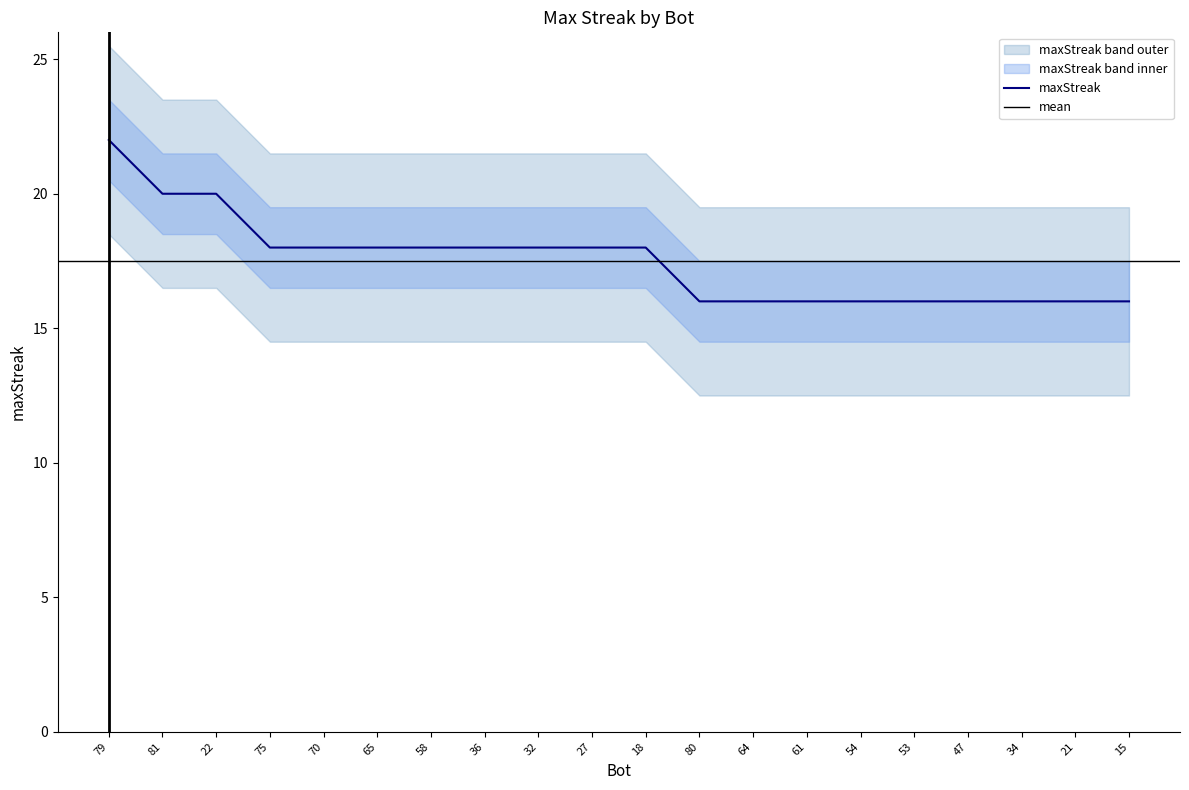

What position from the left is 36?

8